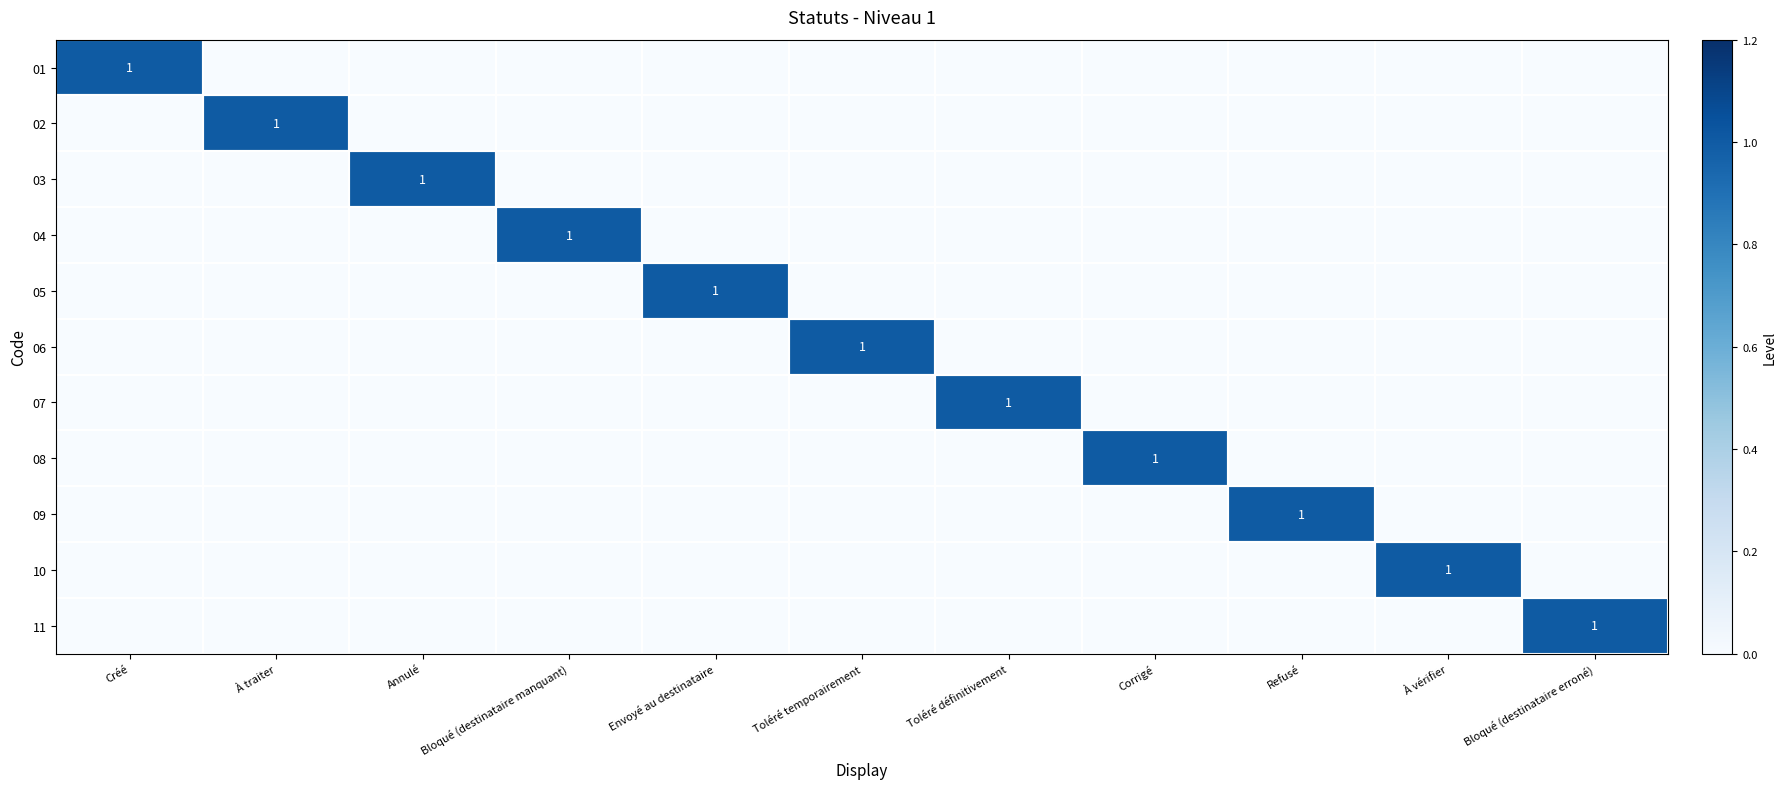

Is it true that 03 equals 1 at Annulé?

True